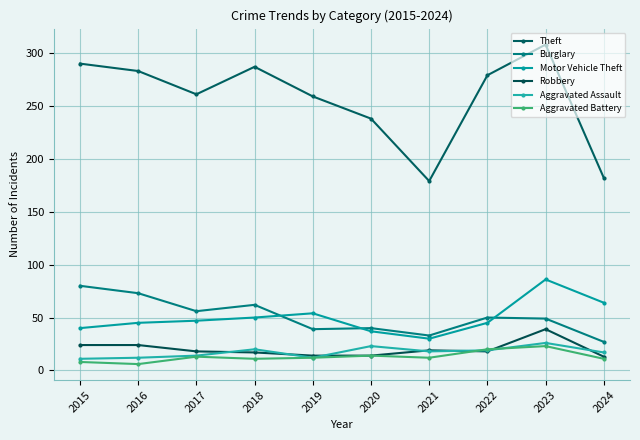

Reading right to left, list all the values displayed in this chart.

Theft: 2024=182	2023=308	2022=279	2021=179	2020=238	2019=259	2018=287	2017=261	2016=283	2015=290
Burglary: 2024=27	2023=49	2022=50	2021=33	2020=40	2019=39	2018=62	2017=56	2016=73	2015=80
Motor Vehicle Theft: 2024=64	2023=86	2022=45	2021=30	2020=37	2019=54	2018=50	2017=47	2016=45	2015=40
Robbery: 2024=13	2023=39	2022=18	2021=19	2020=14	2019=14	2018=17	2017=18	2016=24	2015=24
Aggravated Assault: 2024=17	2023=26	2022=19	2021=18	2020=23	2019=12	2018=20	2017=14	2016=12	2015=11
Aggravated Battery: 2024=11	2023=23	2022=20	2021=12	2020=14	2019=12	2018=11	2017=13	2016=6	2015=8